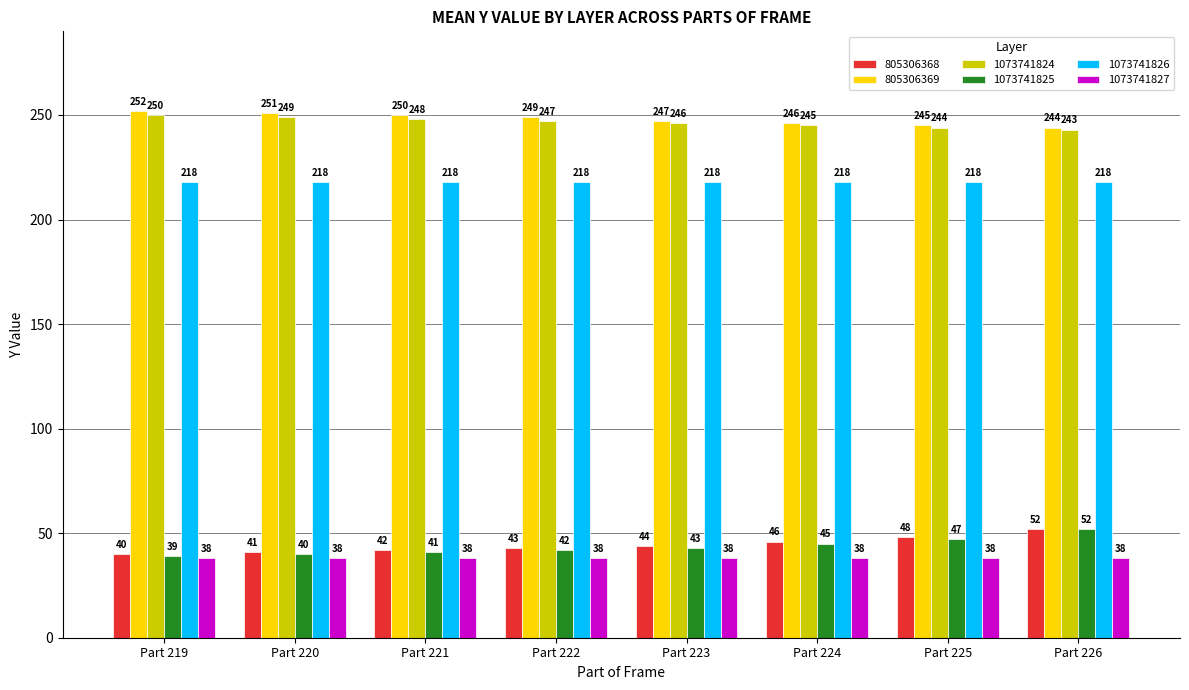

Does the chart contain stacked bars?

No